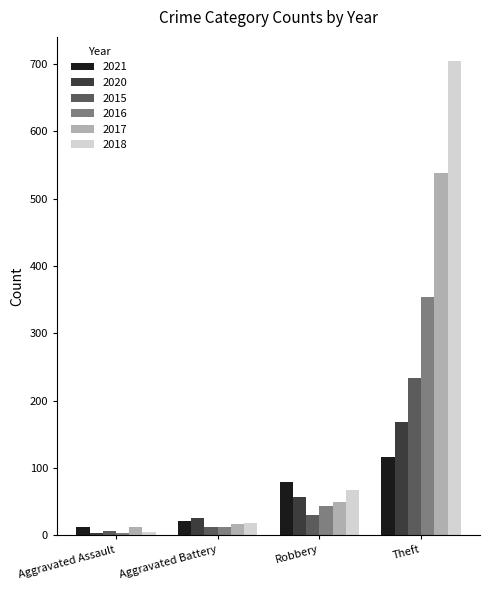

How many values in the 2020 series are below 57?

2